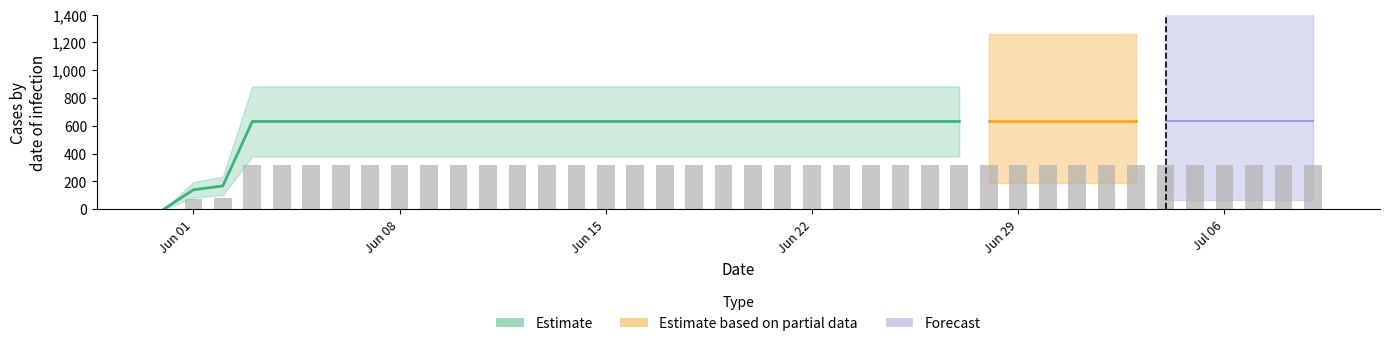

List the labels in order of value, largest first.

2020-06-03, 2020-06-04, 2020-06-05, 2020-06-06, 2020-06-07, 2020-06-08, 2020-06-09, 2020-06-10, 2020-06-11, 2020-06-12, 2020-06-13, 2020-06-14, 2020-06-15, 2020-06-16, 2020-06-17, 2020-06-18, 2020-06-19, 2020-06-20, 2020-06-21, 2020-06-22, 2020-06-23, 2020-06-24, 2020-06-25, 2020-06-26, 2020-06-27, 2020-06-28, 2020-06-29, 2020-06-30, 2020-07-01, 2020-07-02, 2020-07-03, 2020-07-04, 2020-07-05, 2020-07-06, 2020-07-07, 2020-07-08, 2020-07-09, 2020-06-02, 2020-06-01, 2020-05-31